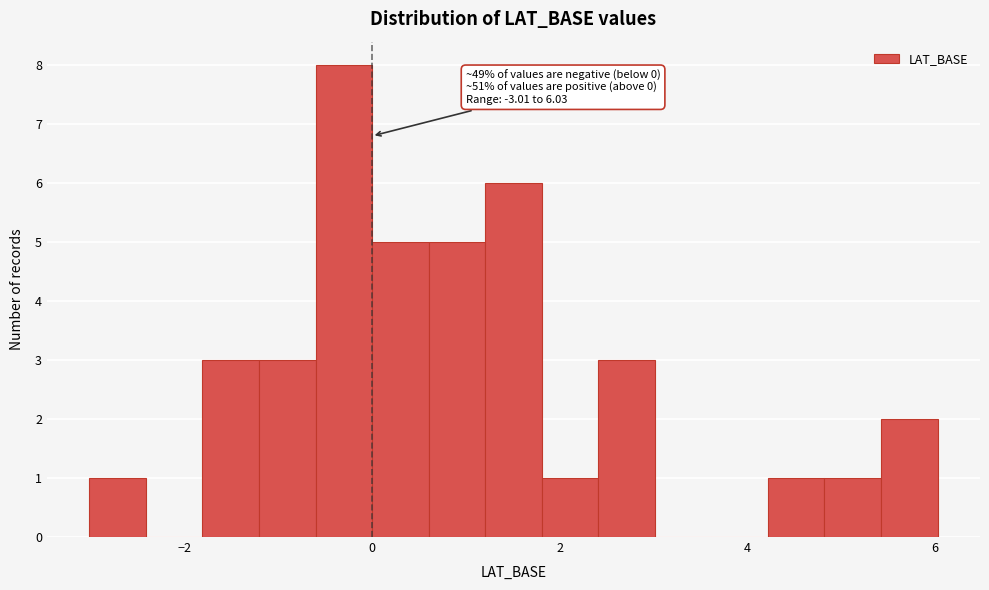

Around what value on the x-axis is the tallest bar? Give the approximate position of its centre, as read against the axis.

-0.2